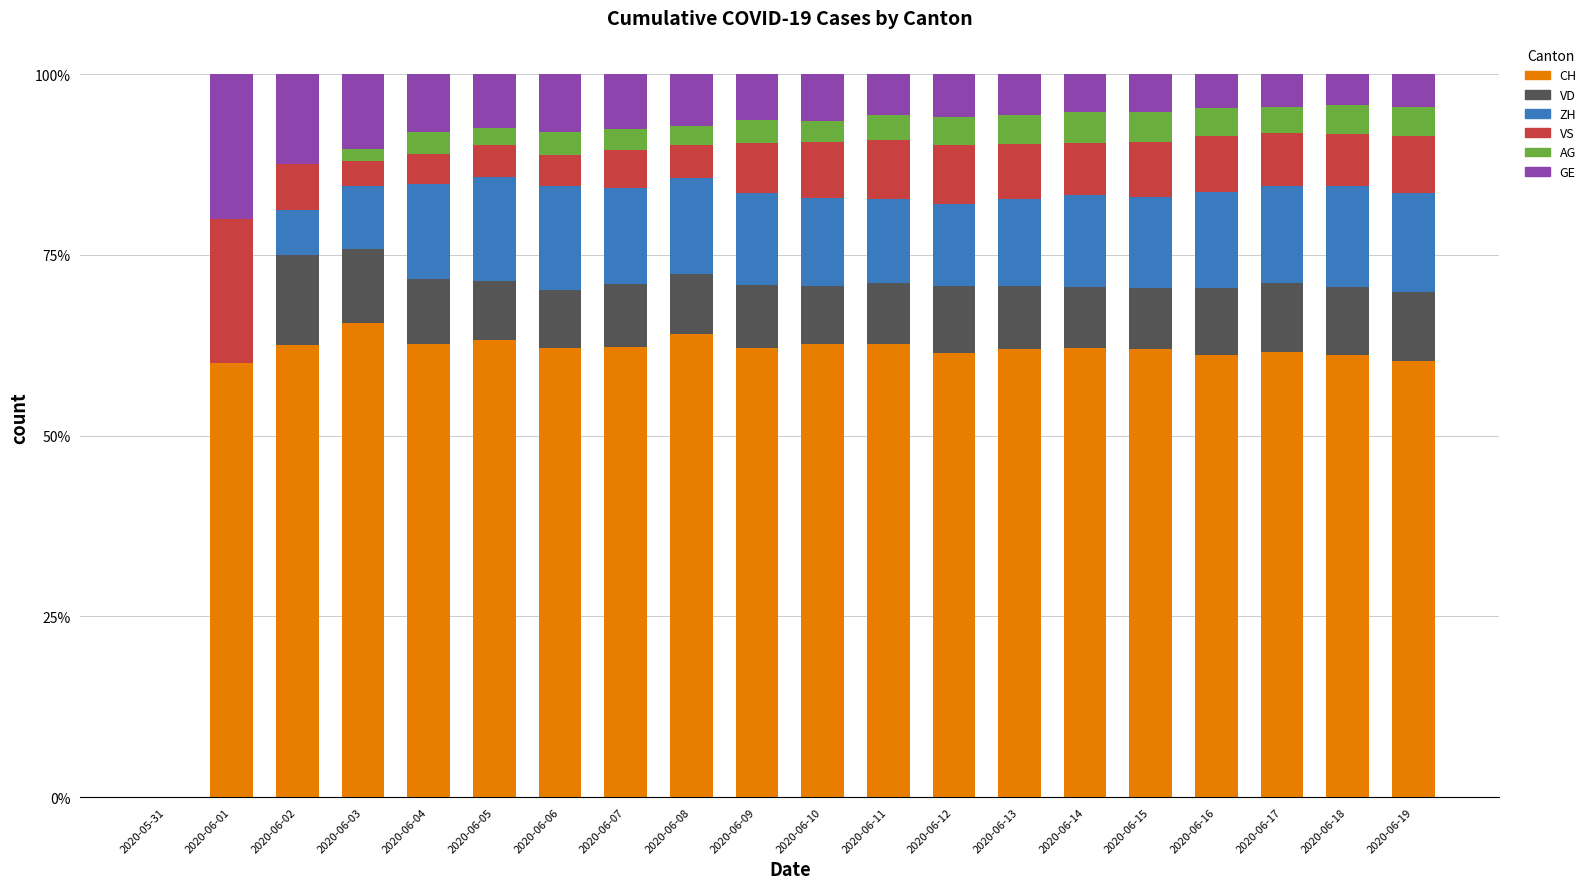

Is it true that GE equals 0.0 at 2020-06-11?

False